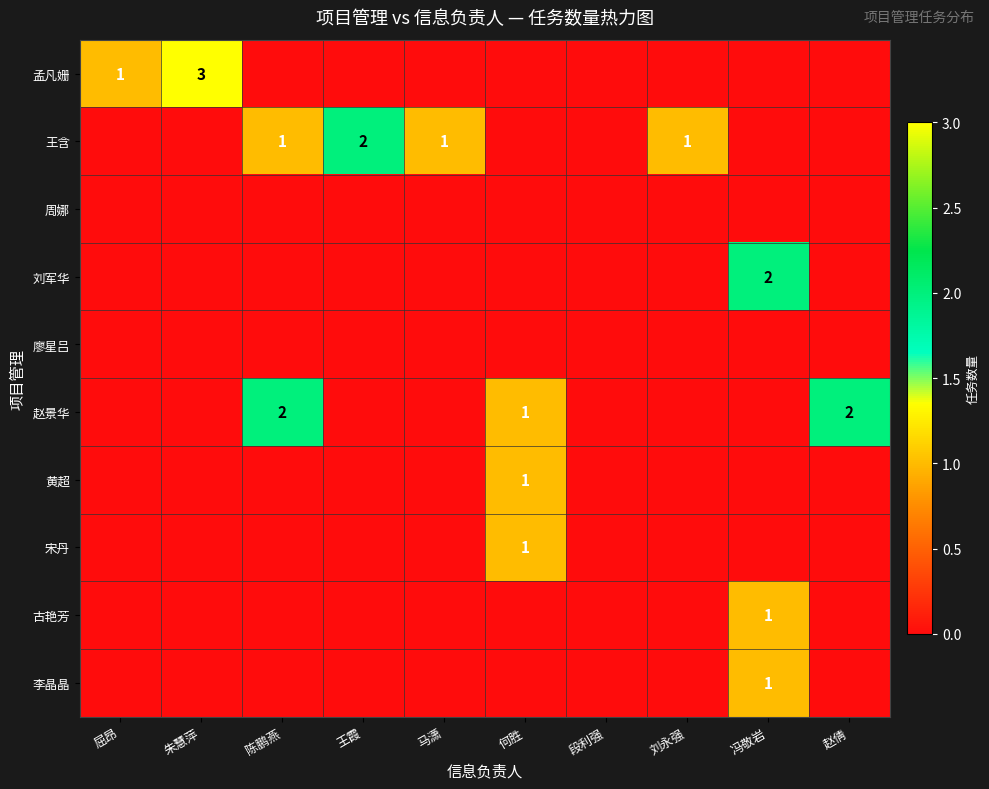

What is the spread (max minus min) of values at 屈昂?

1